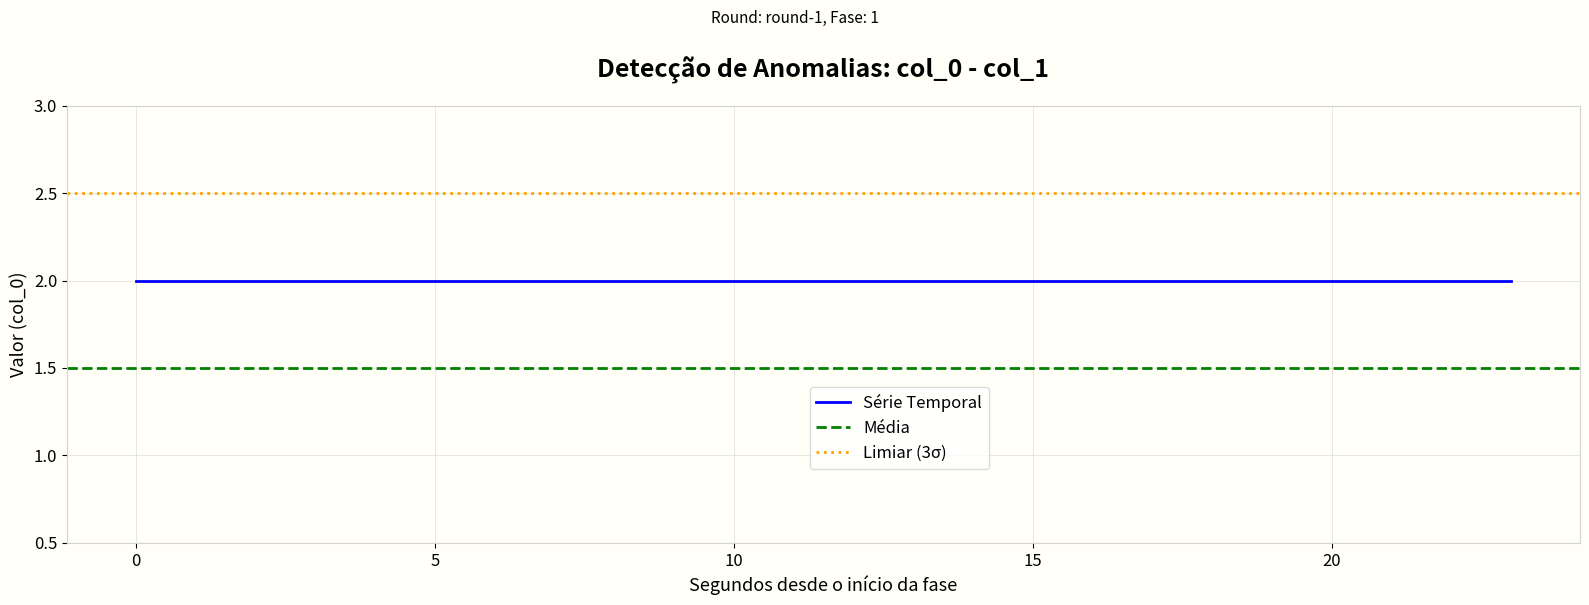

True or false: col_5 and col_6 intersect in this chart.

False